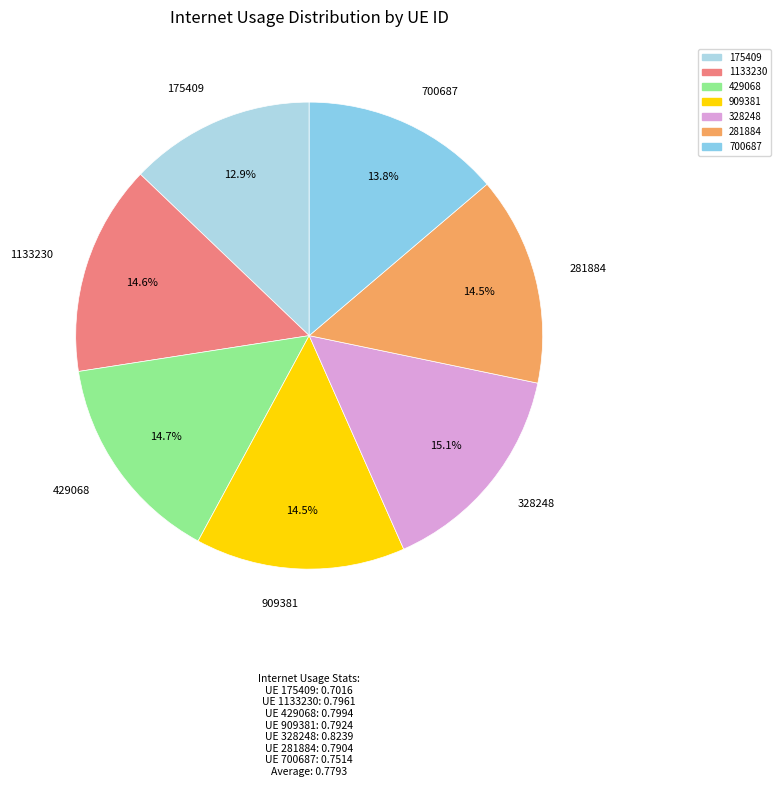

Do 281884 and 909381 together represent more than half of the pie?

No